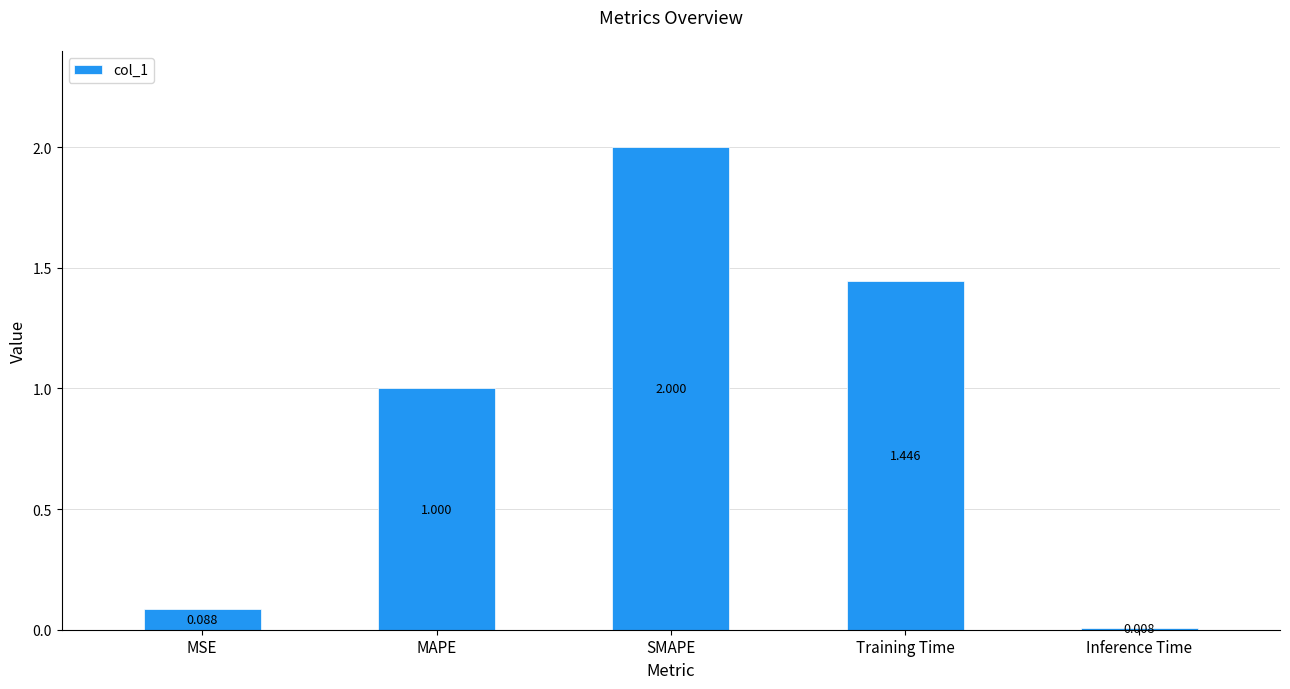

Rank the categories by value from highest to lowest.

SMAPE, Training Time, MAPE, MSE, Inference Time